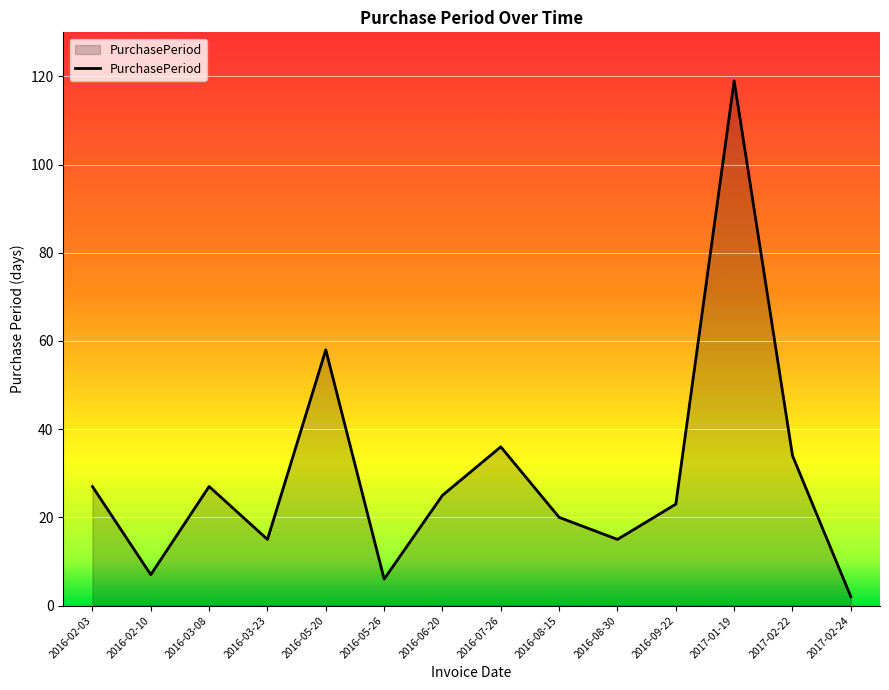

Does the chart have visible grid lines?

Yes